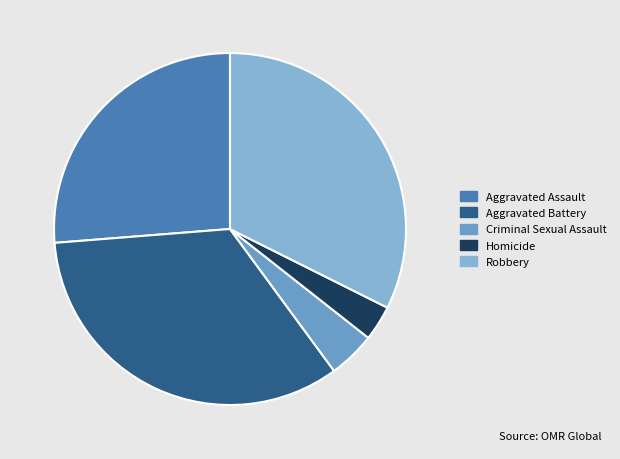

Is Aggravated Battery the majority of the pie?

No